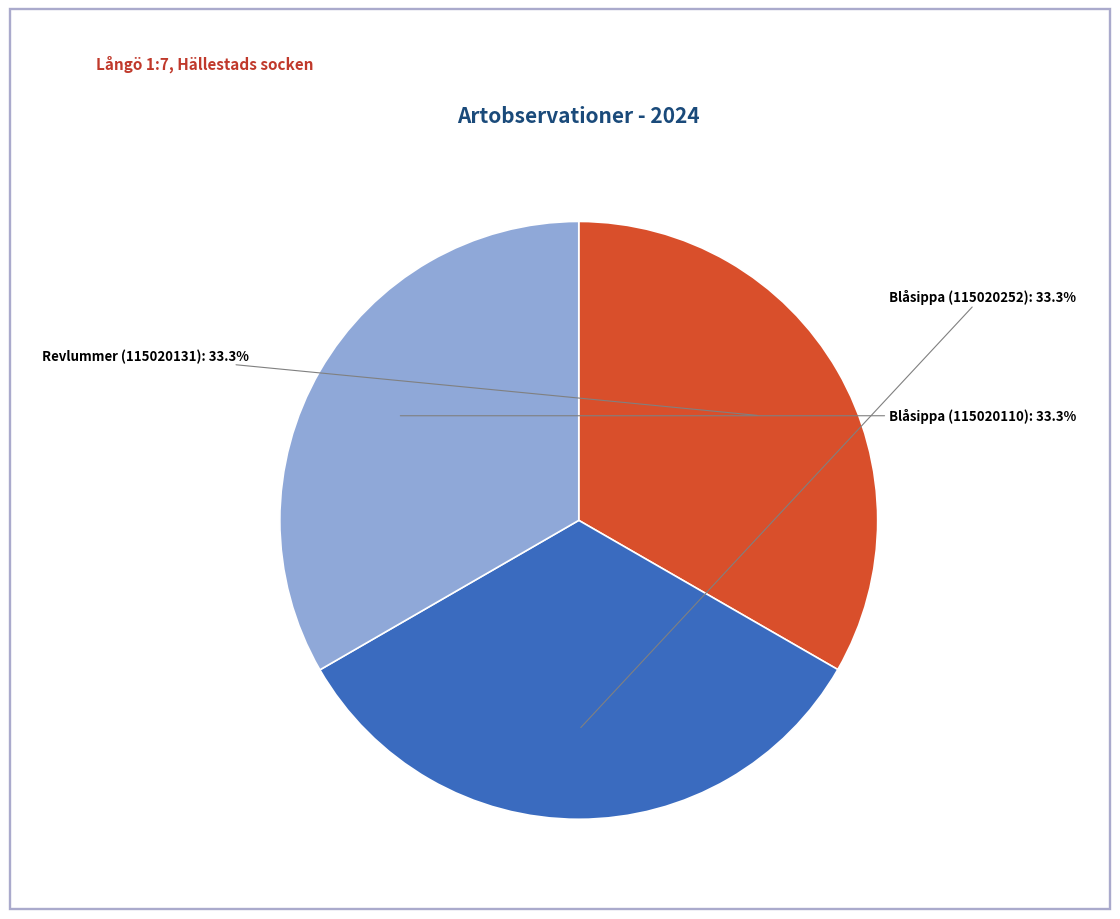

Is there any slice that represents more than half of the pie?

No